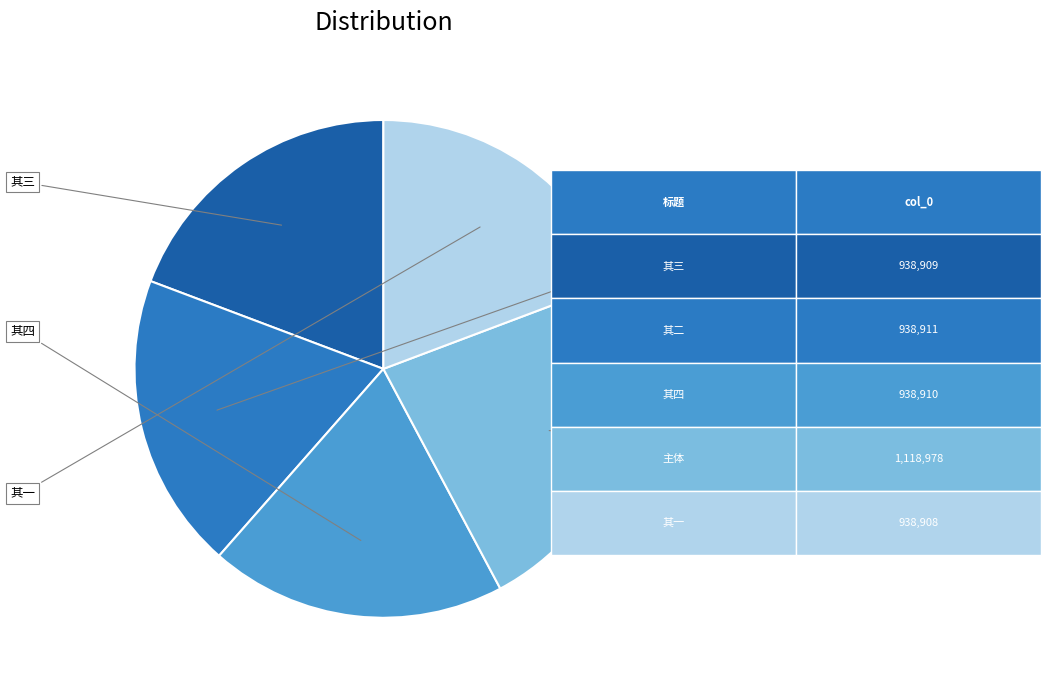

How many segments does this pie chart have?

5